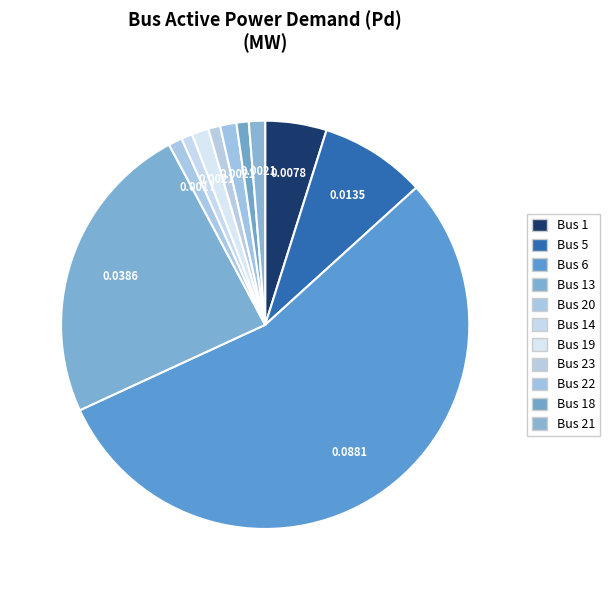

Count the number of slices in the pie.

11